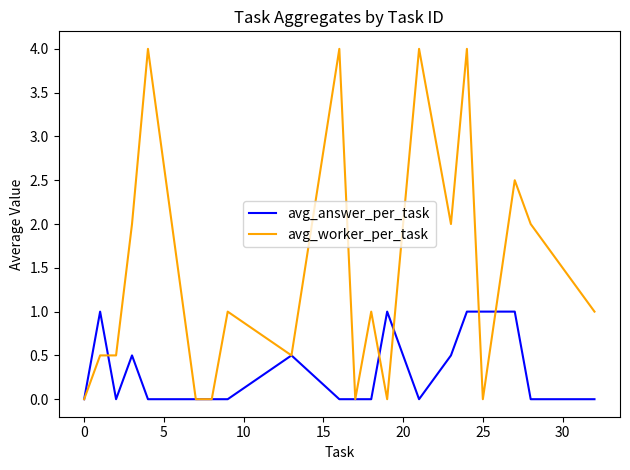

Which series has the largest total across all categories?

avg_worker_per_task